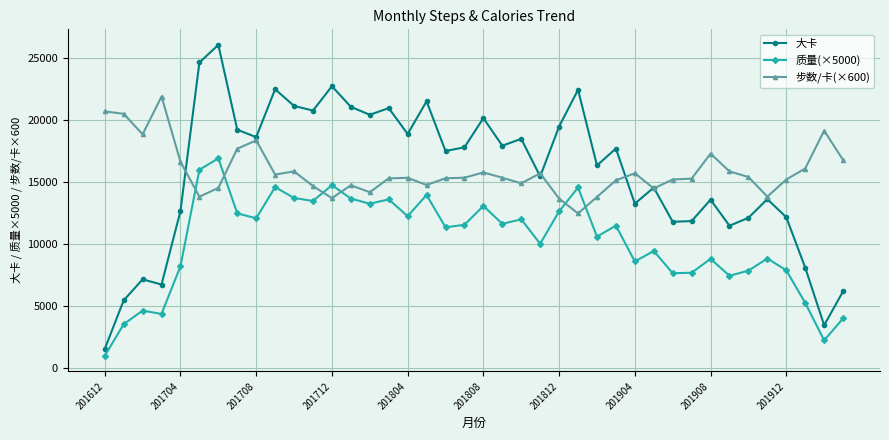

Does the chart display data point markers on the line(s)?

Yes